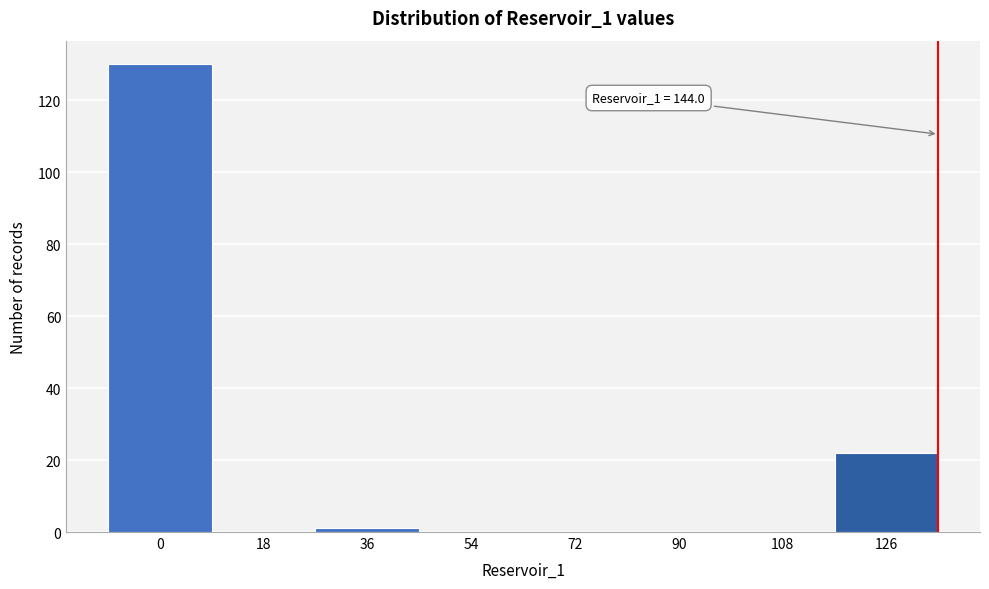

Reading left to right, transcribe all the data shown in this chart.

0=130	18=0	36=1	54=0	72=0	90=0	108=0	126=22